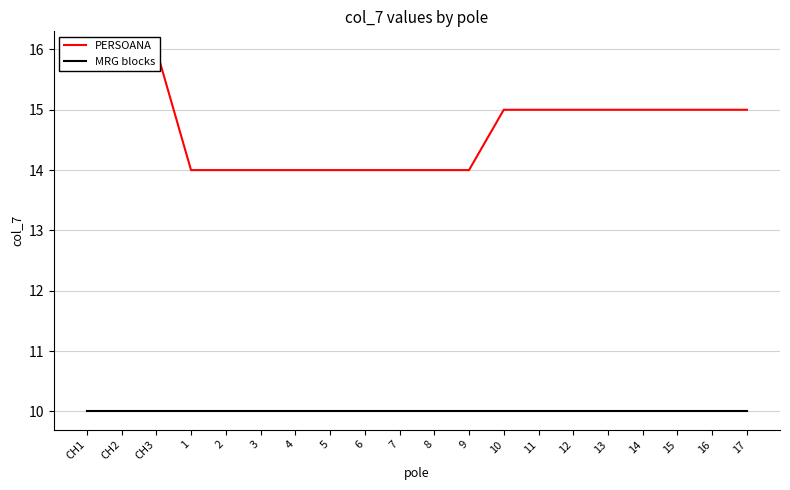

What is the lowest value of the MRG blocks series?

10